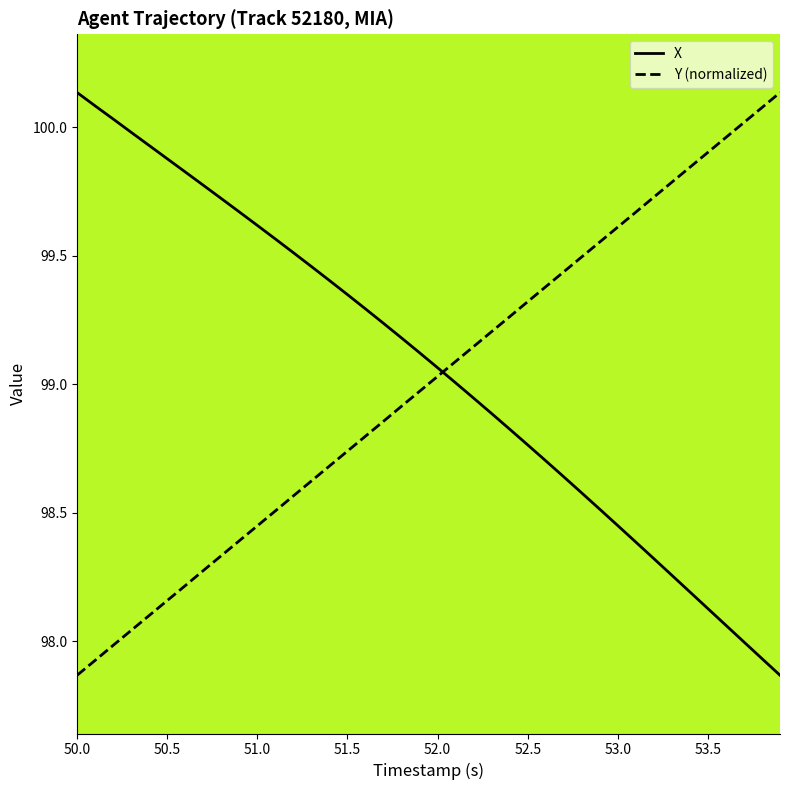

Which series ends up on top after the final intersection of Y (normalized) and X?

Y (normalized)